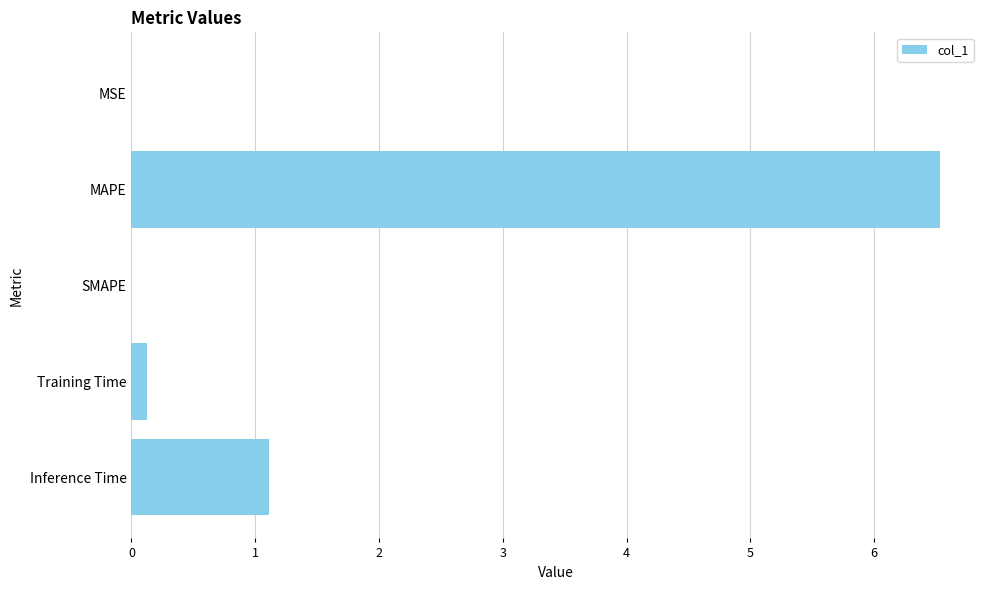

What is the sum of all values?

7.8